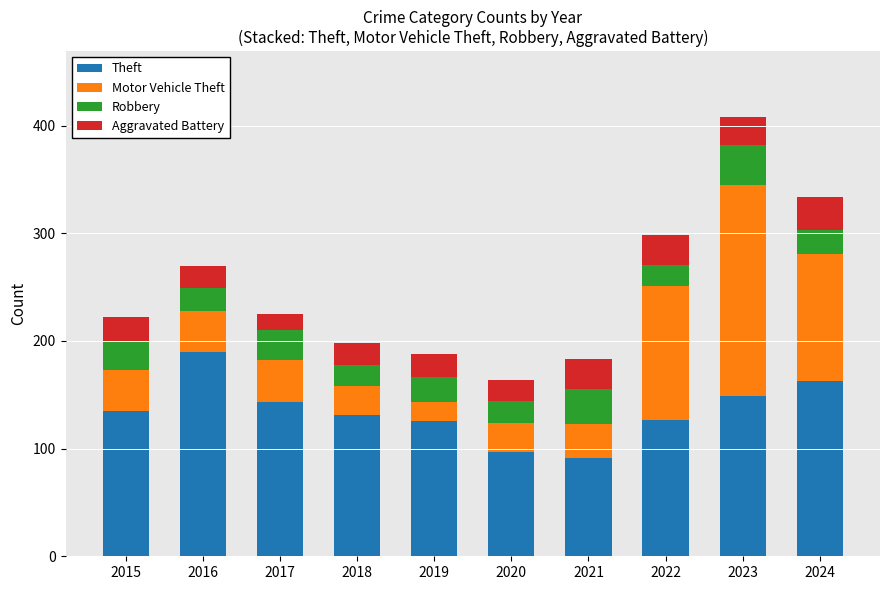

What is the difference between the Theft values at 2015 and 2022?

8